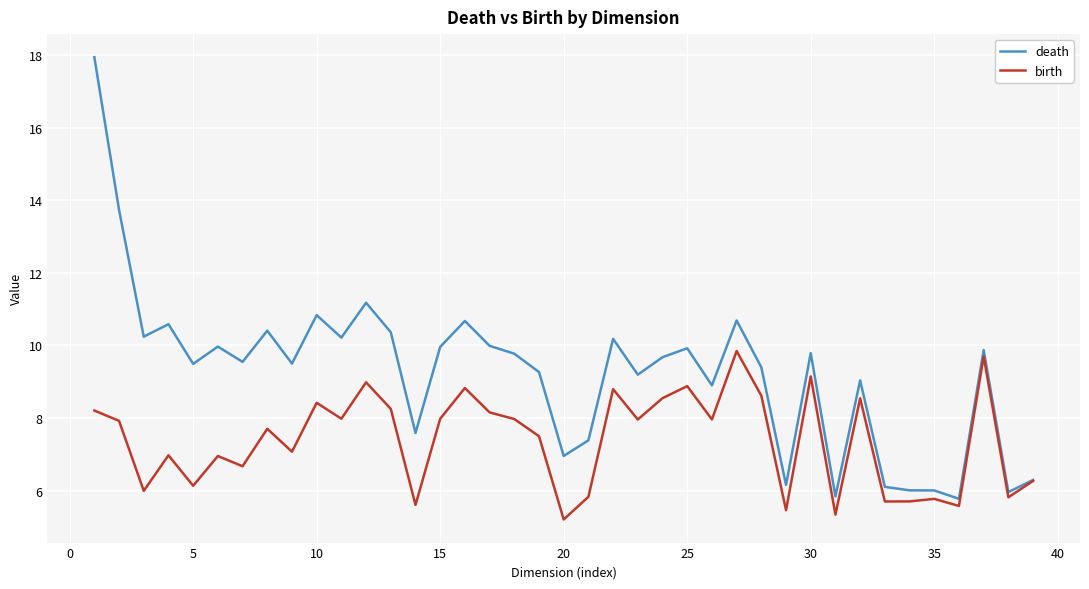

Which series has the widest spread of values?

death